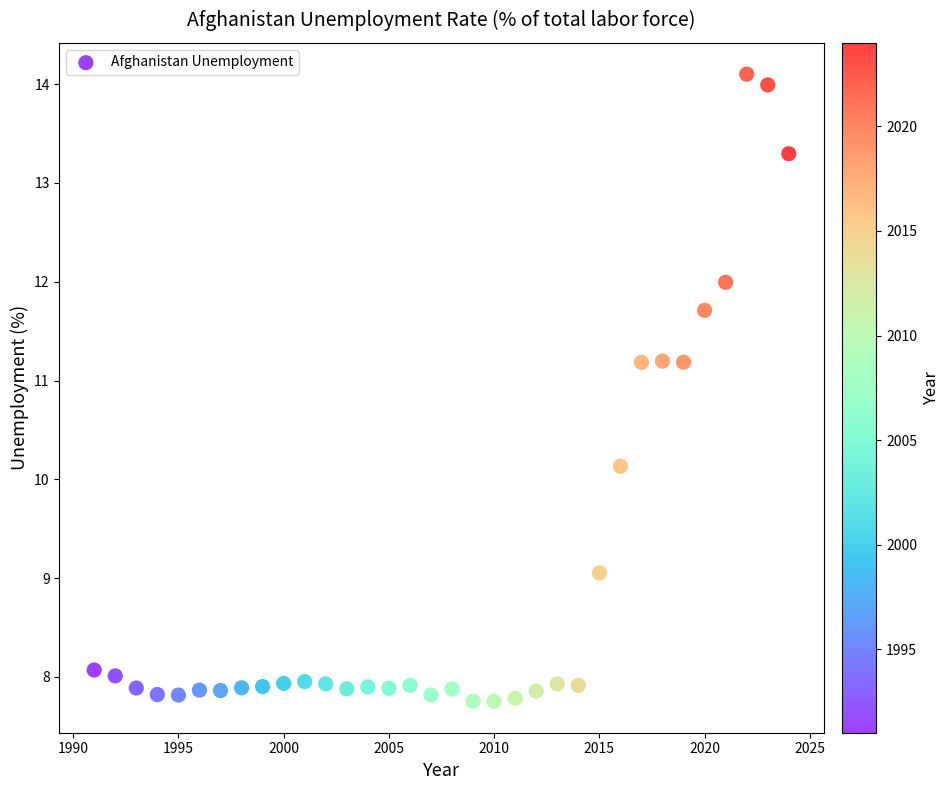

What is the range of X values (max minus min)?

33.0